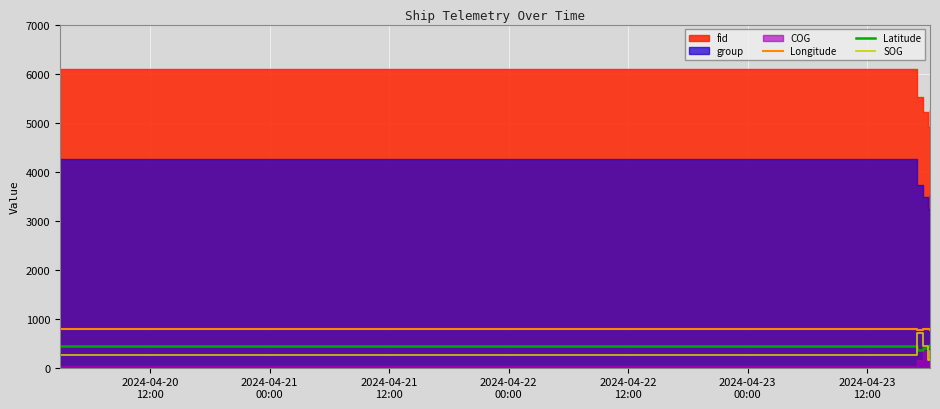

What is the difference between the maximum and minimum values in the SOG series?

550.0